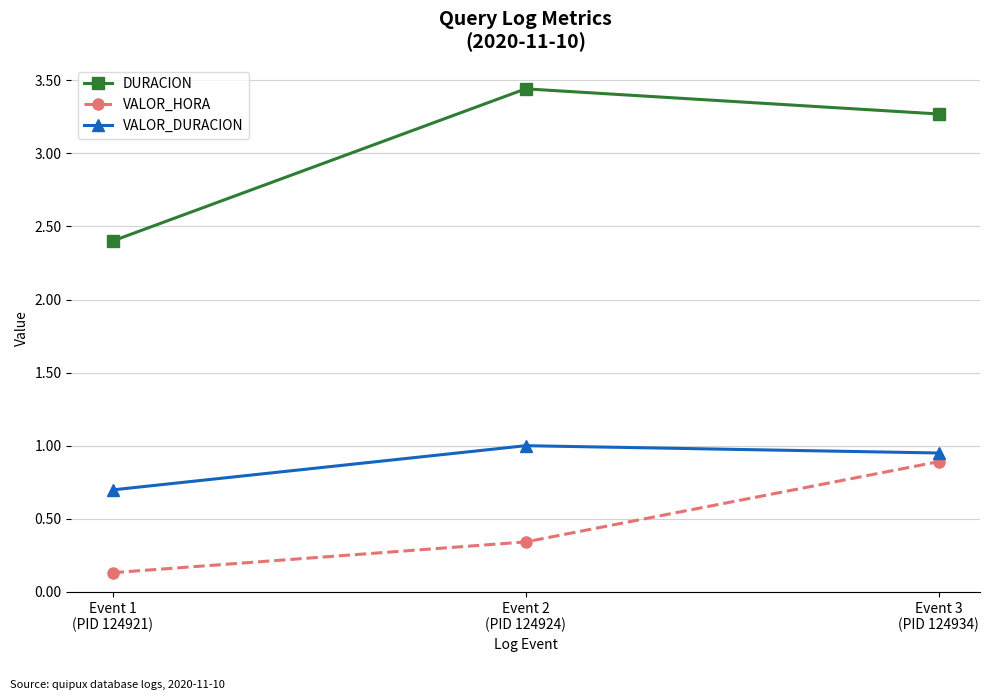

Rank the series at Event 2
(PID 124924) from highest to lowest value.

DURACION, VALOR_DURACION, VALOR_HORA